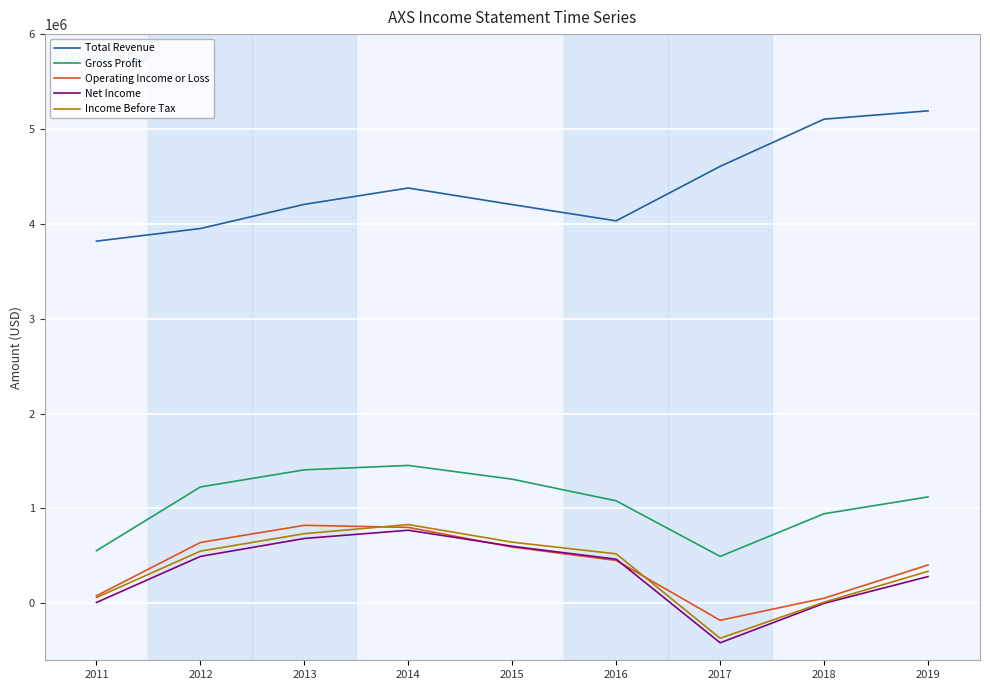

How many lines are shown in the chart?

5